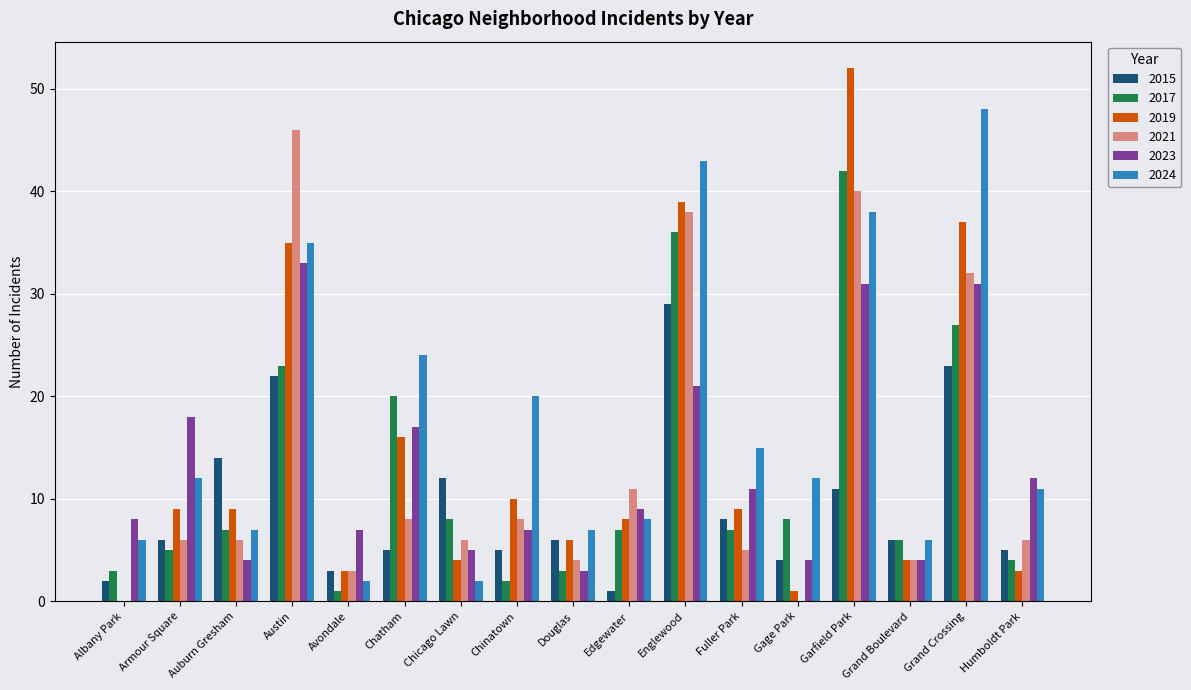

What is the sum of all 2023 values?

225